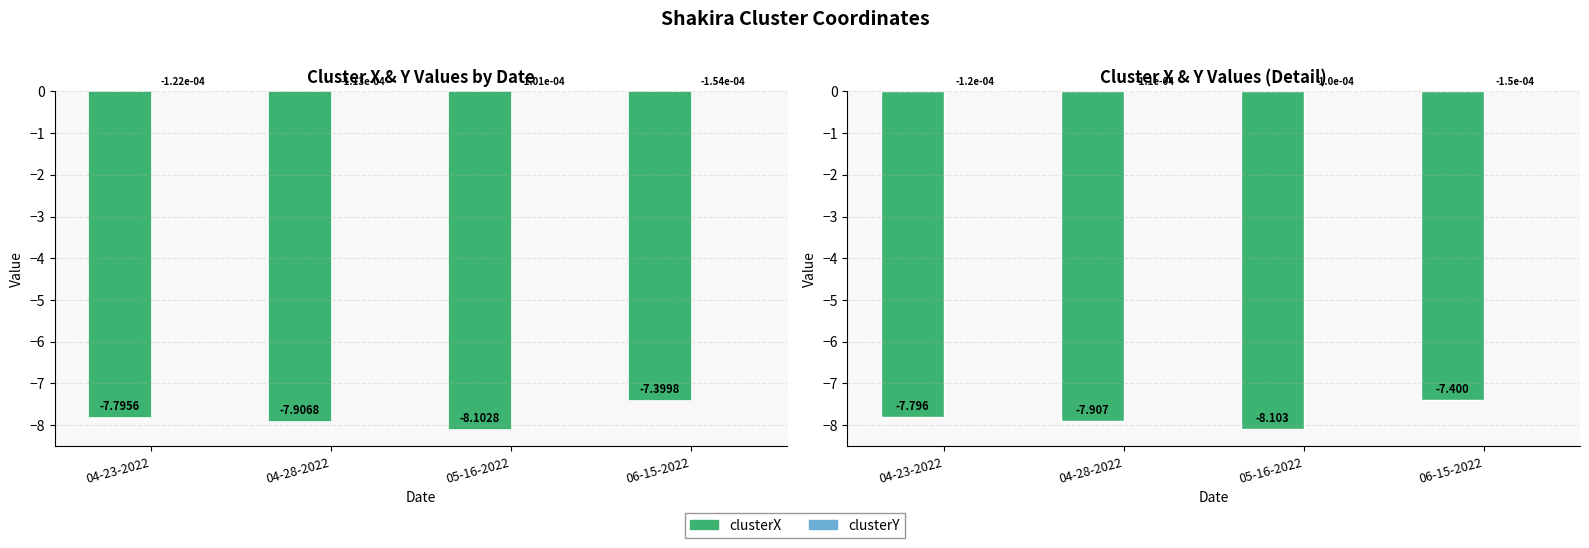

At which category is the sum across all series the highest?

06-15-2022